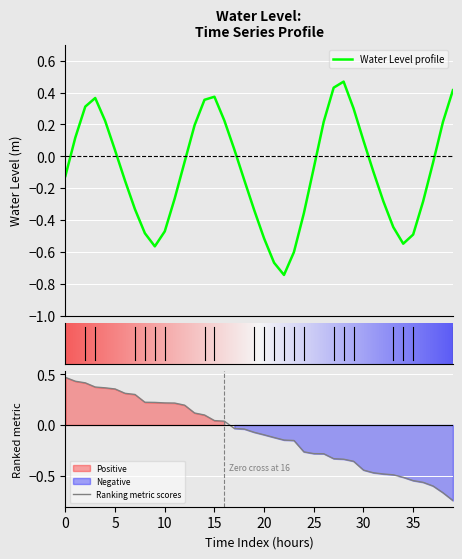

The Ranking metric scores series shows 0.2 at 5. True or false?

False